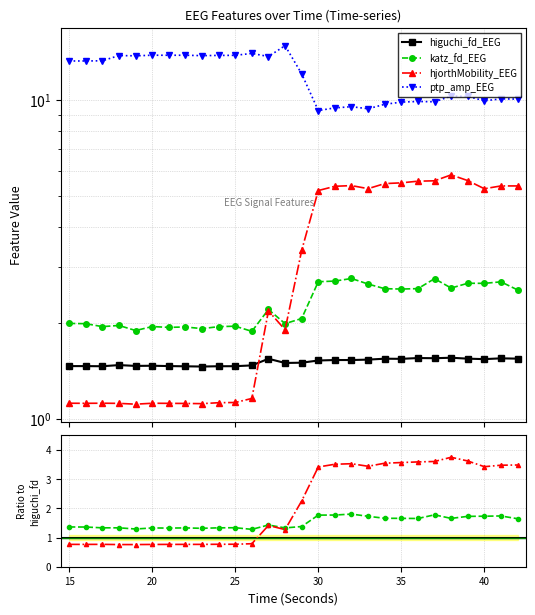

True or false: ptp_amp_EEG and higuchi_fd_EEG cross at least once.

False